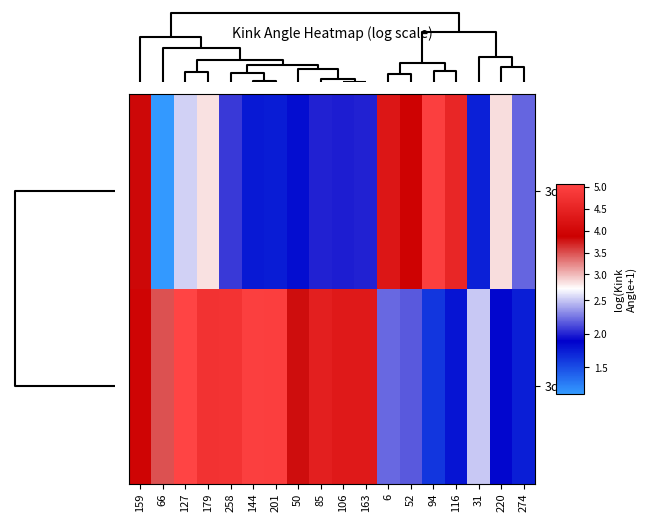

How many categories are shown in the chart?

18